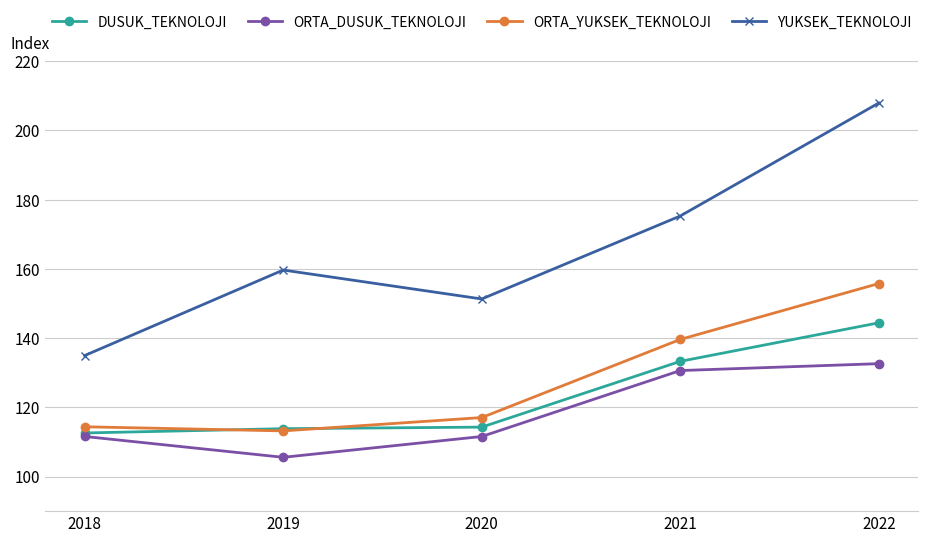

How many lines are shown in the chart?

4